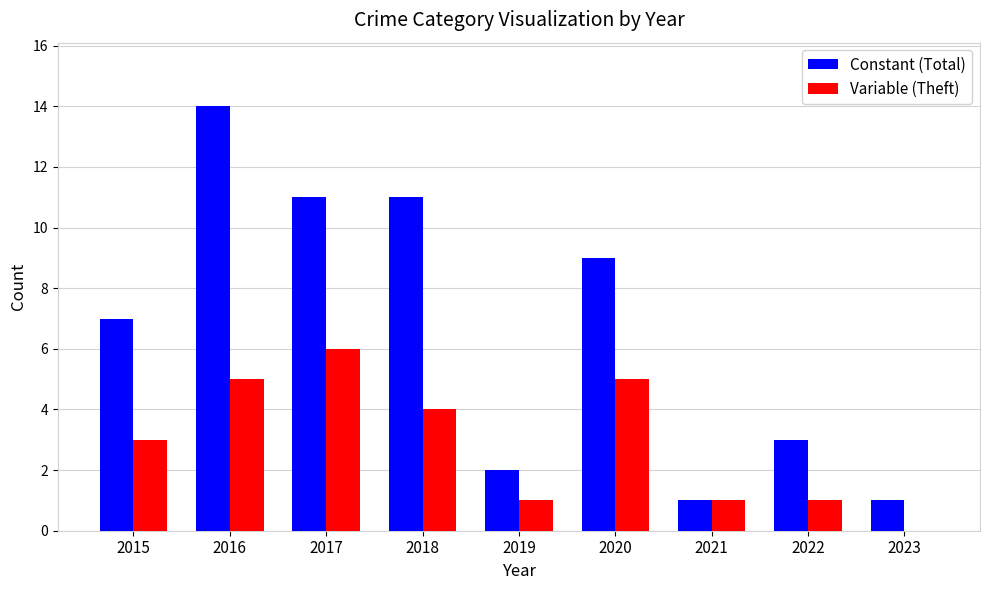

What is the greatest value displayed?

14